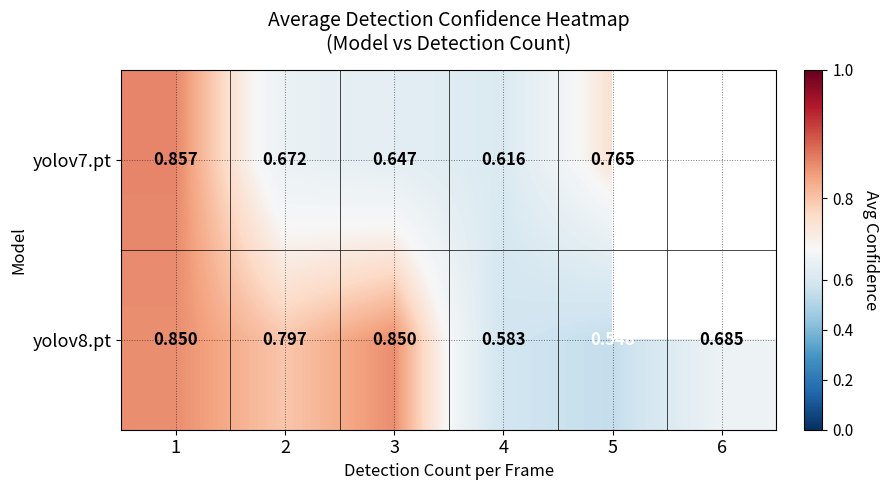

Between 2 and 4, which series saw the biggest shift?

yolov8.pt